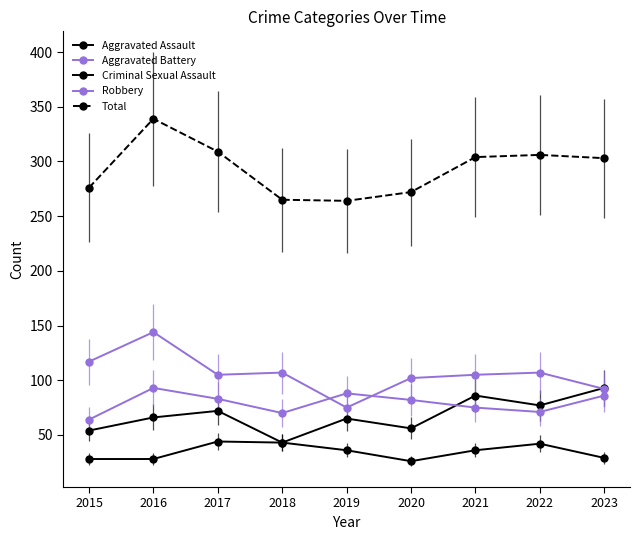

How many interior local valleys does the Total series have?

1